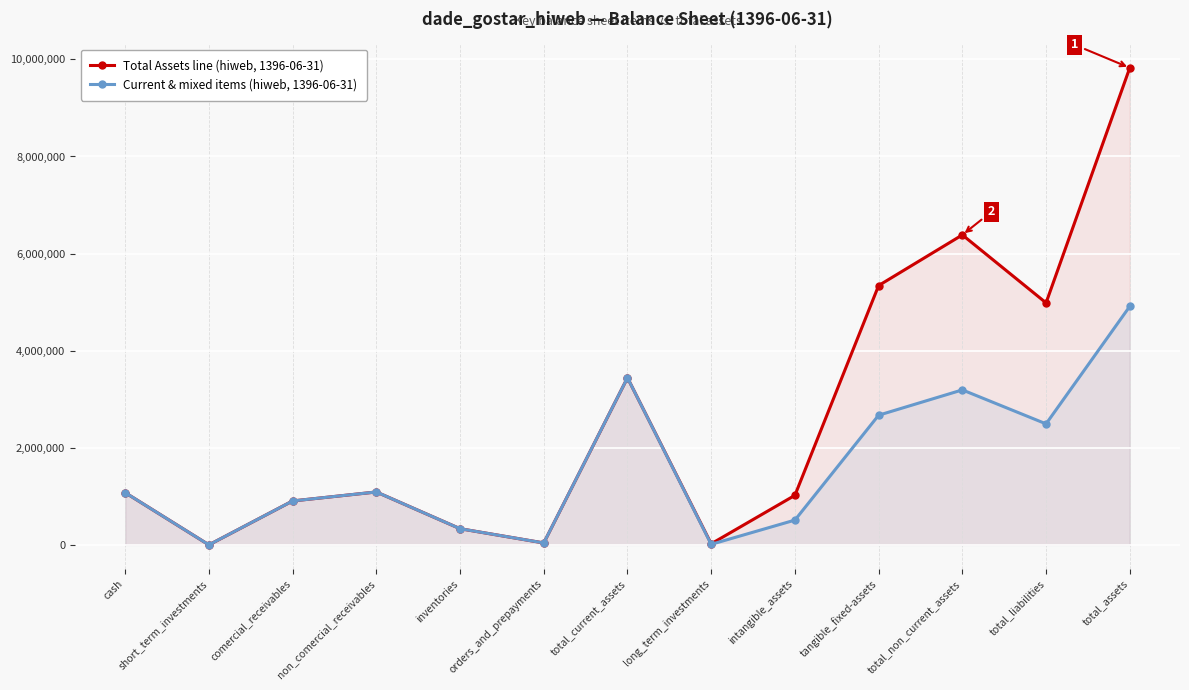

Which series has the widest spread of values?

Total Assets line (hiweb, 1396-06-31)